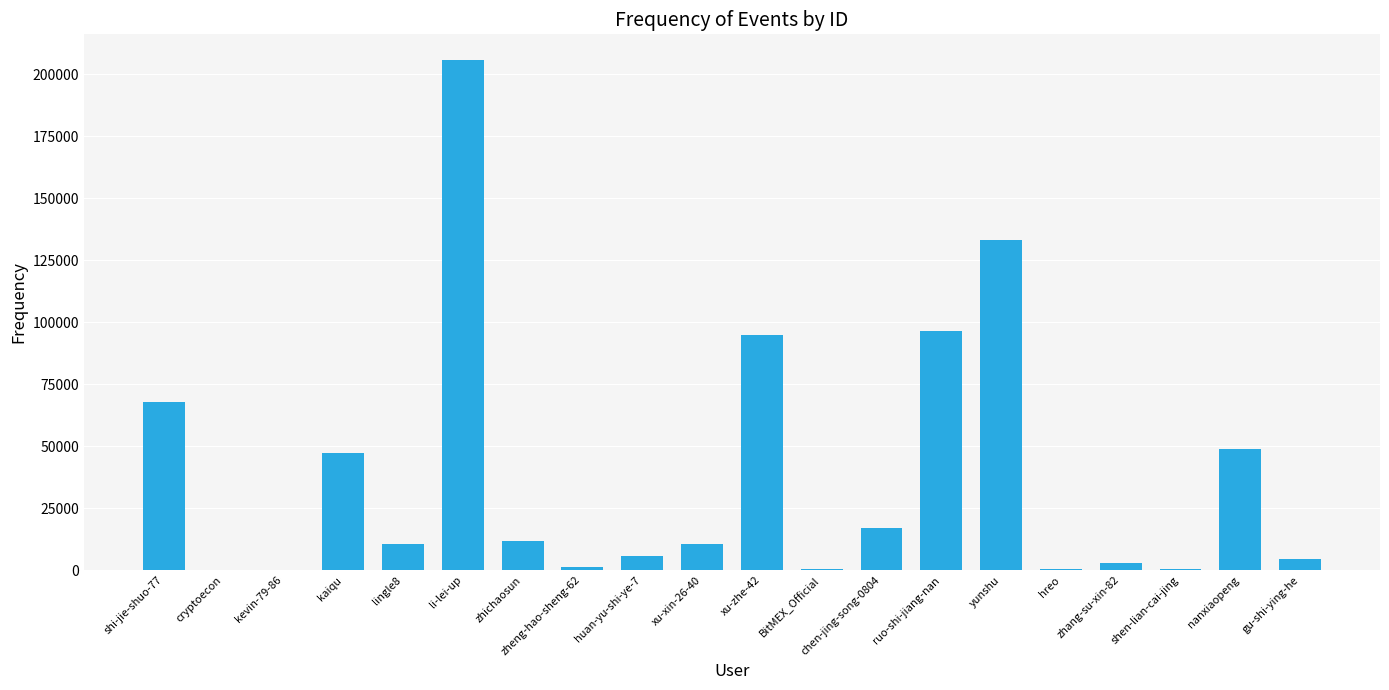

Which has a higher value, zhichaosun or hreo?

zhichaosun